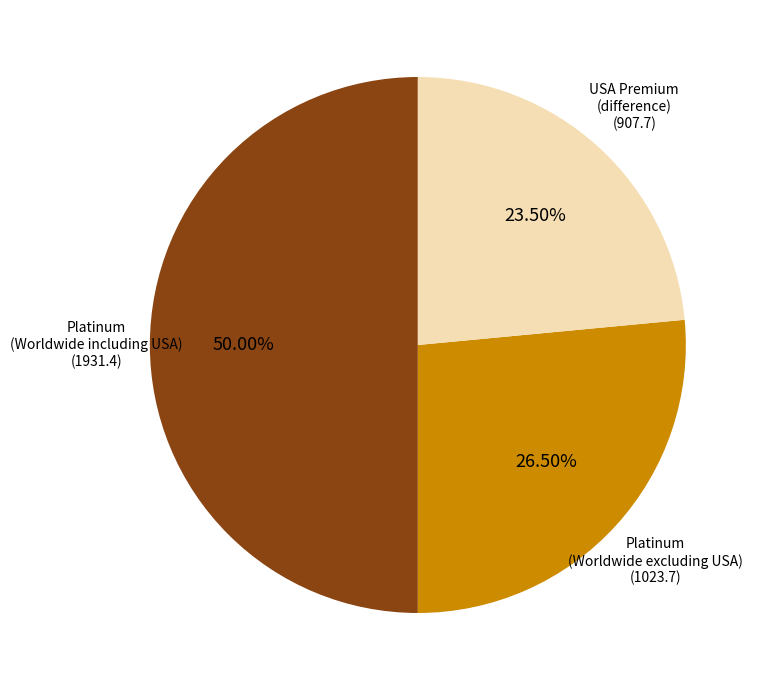

Is the sum of USA Premium (difference) and Platinum (Worldwide including USA) greater than half?

Yes